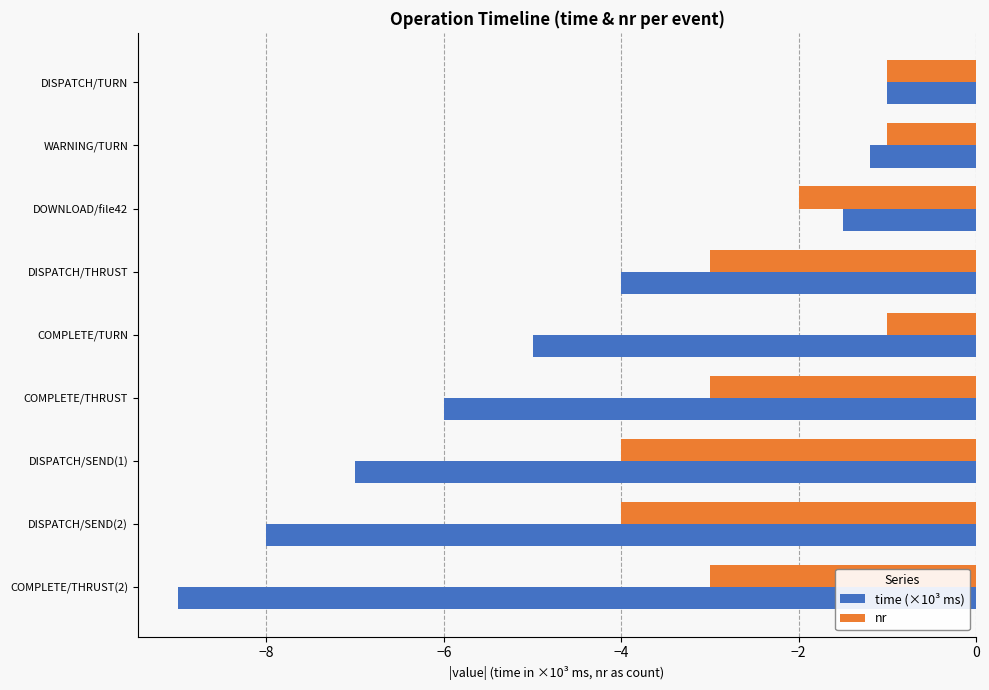

At which label is time (×10³ ms) closest to -5?

COMPLETE/TURN